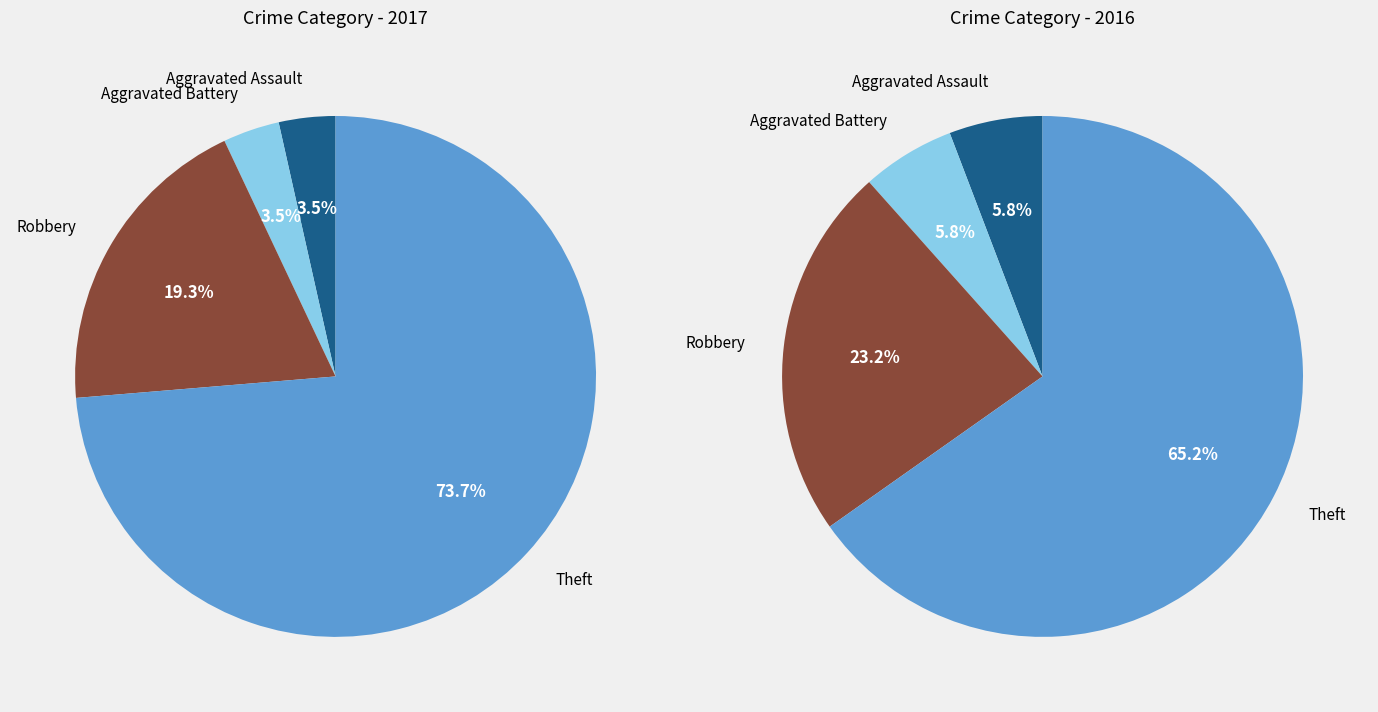

Is the sum of 3 and 2 greater than half?

Yes